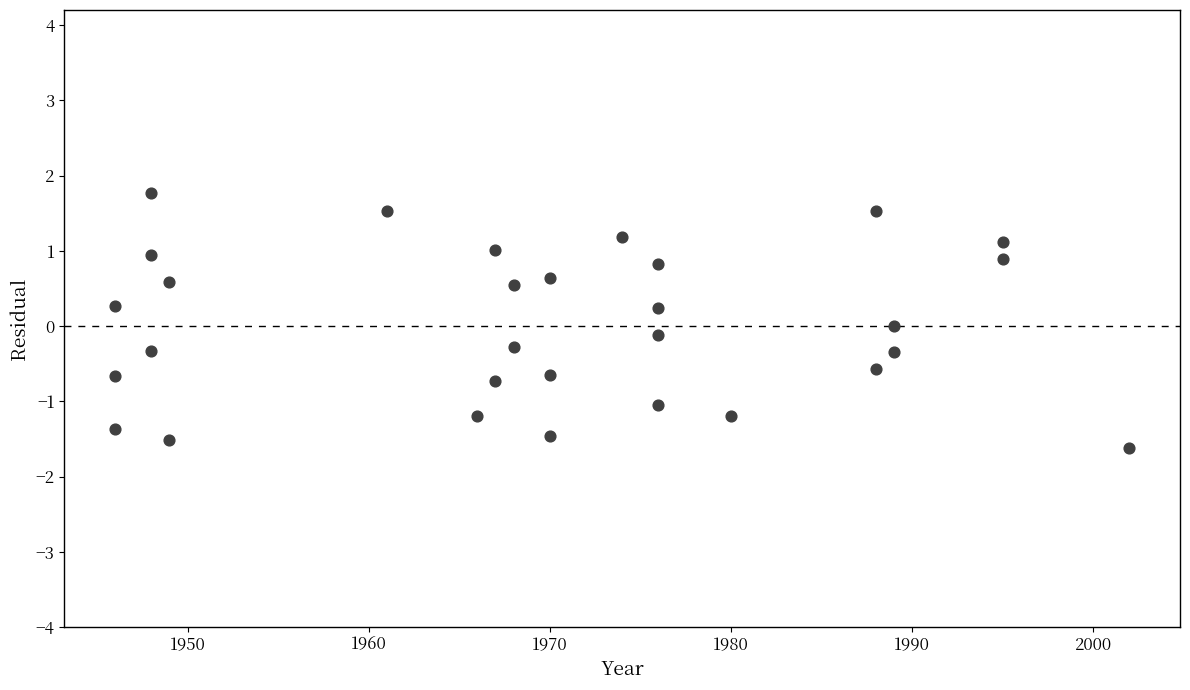

What is the range of Y values (max minus min)?

3.4